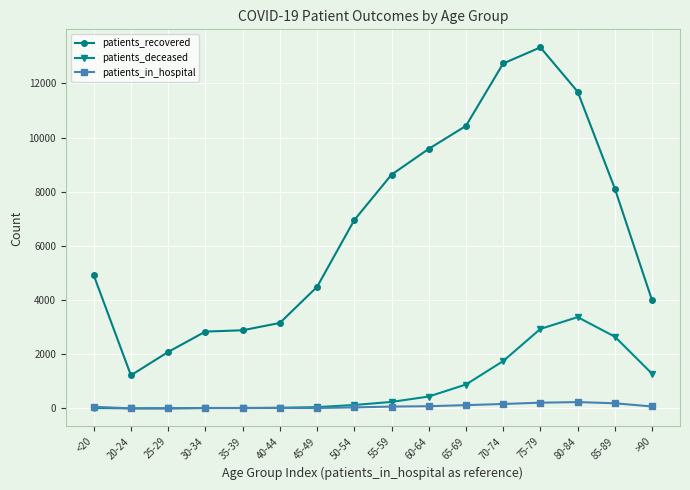

What is the label of the 5th point from the right?

70-74